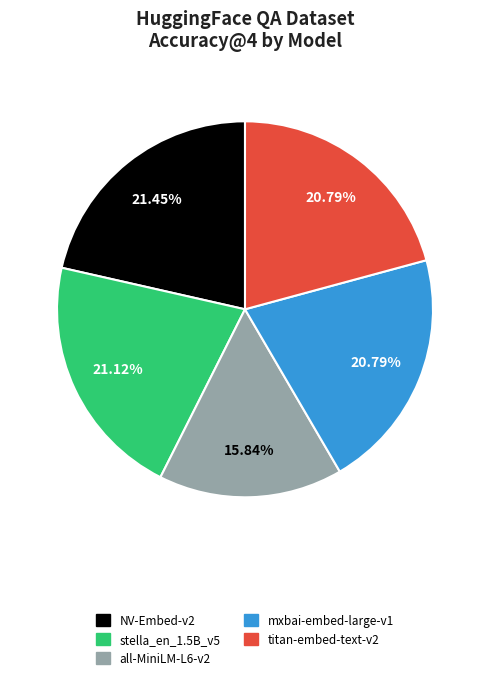

To the nearest percent, what is the difference between the largest and smallest slice percentages?

6%